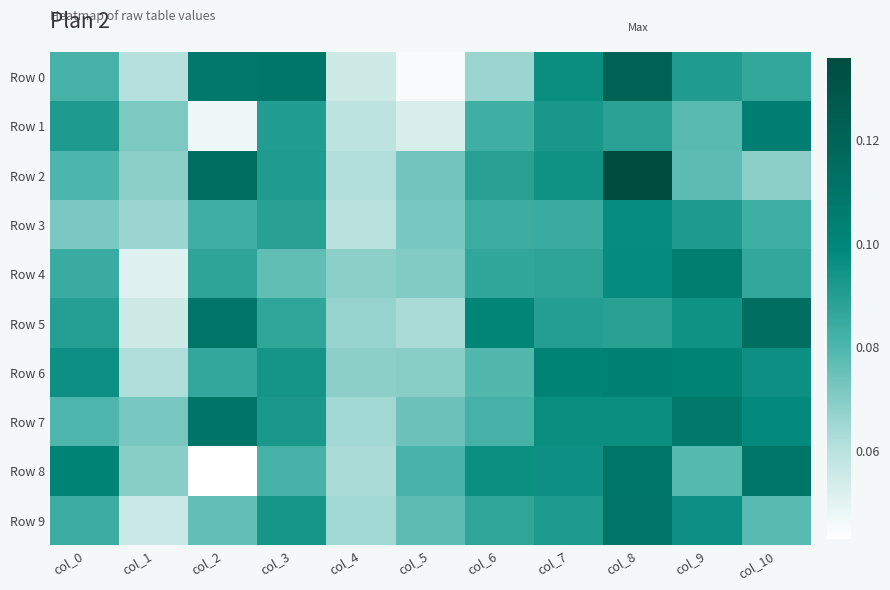

Which series has the largest total across all categories?

Row 7